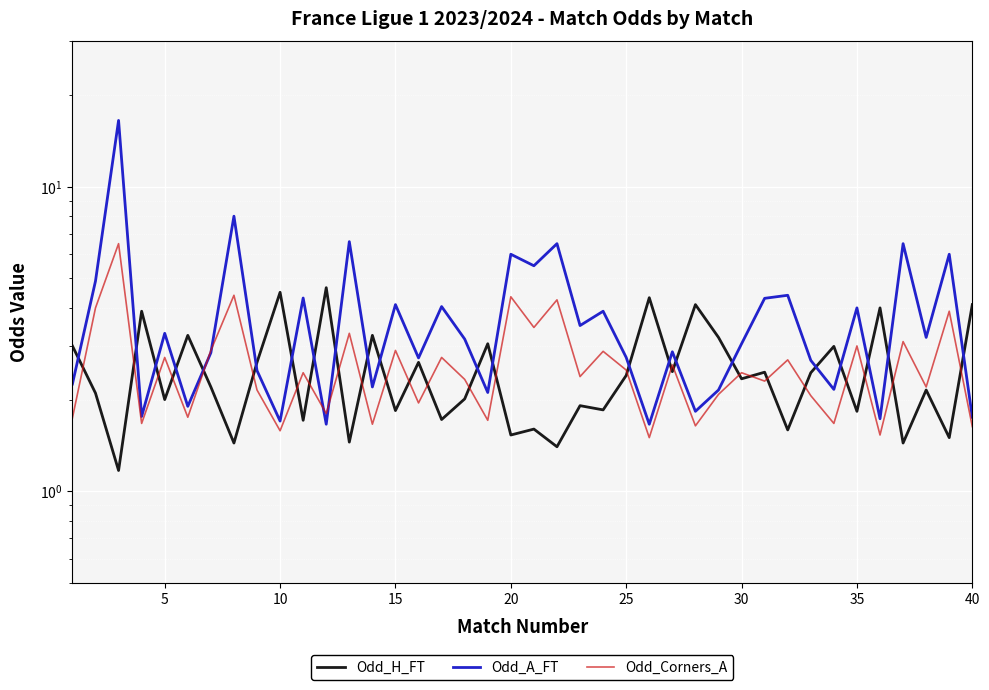

What is the value of the Odd_H_FT point at the 7th from the left?

2.2